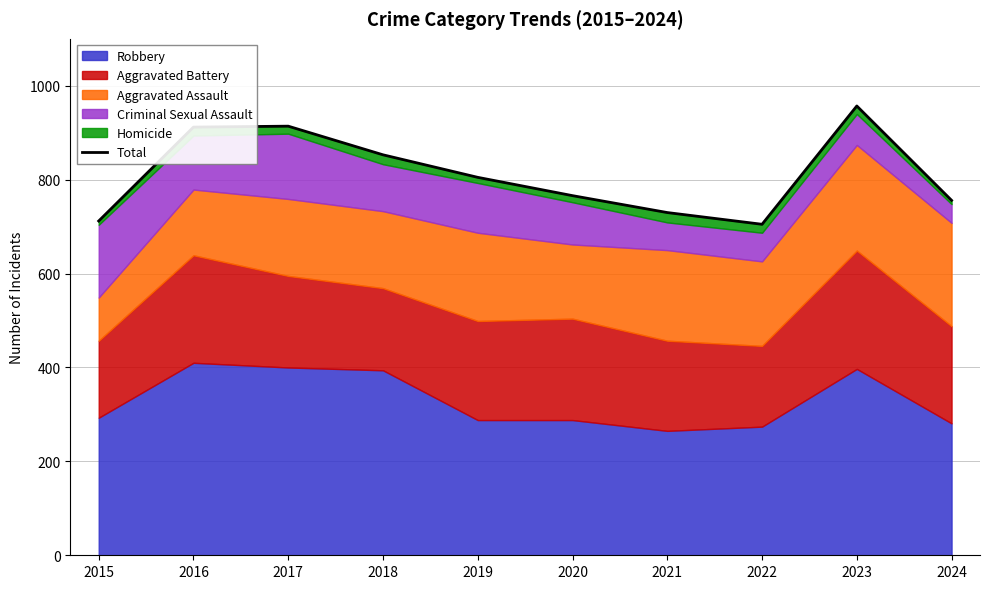

Read the value at 2020.

766